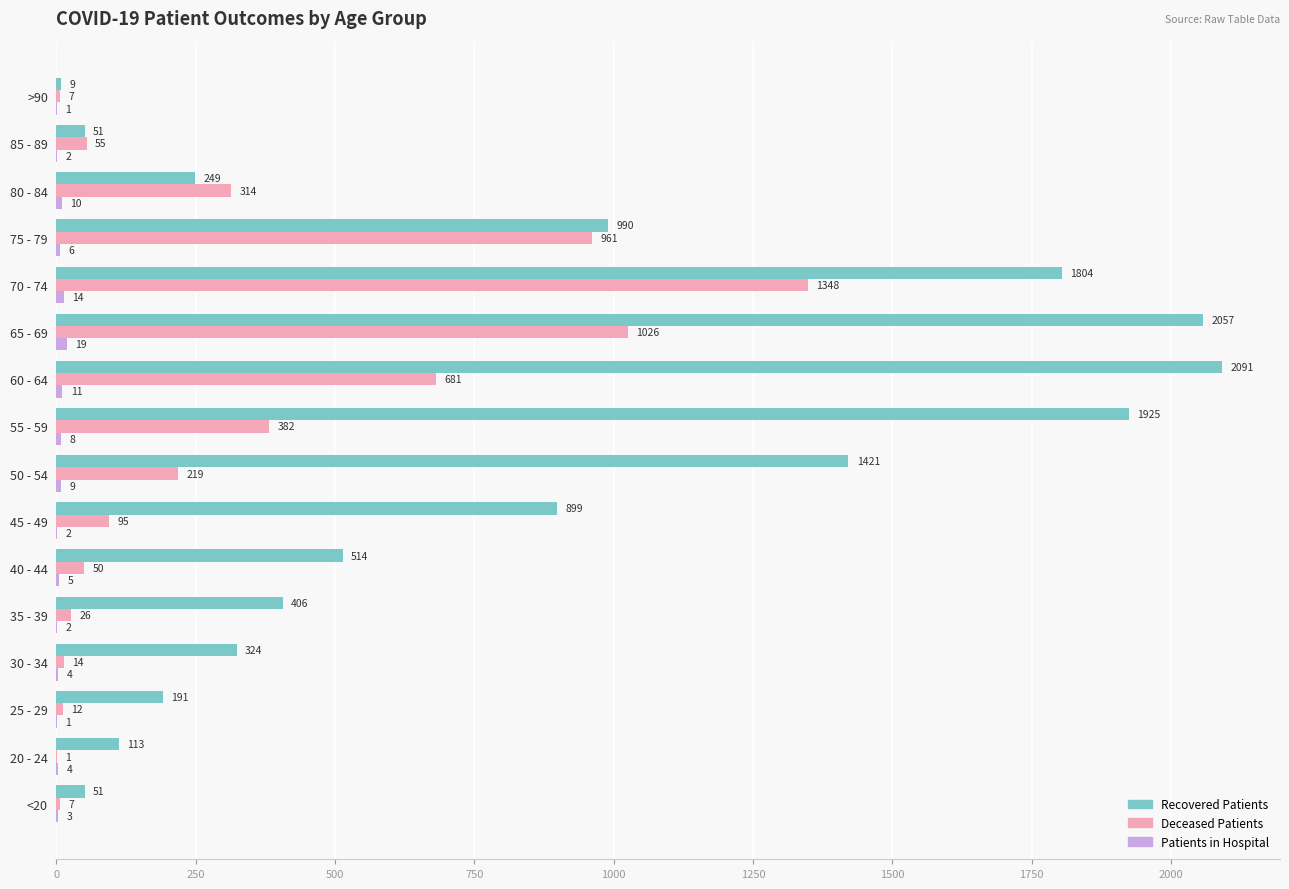

At which category is the sum across all series the highest?

70 - 74